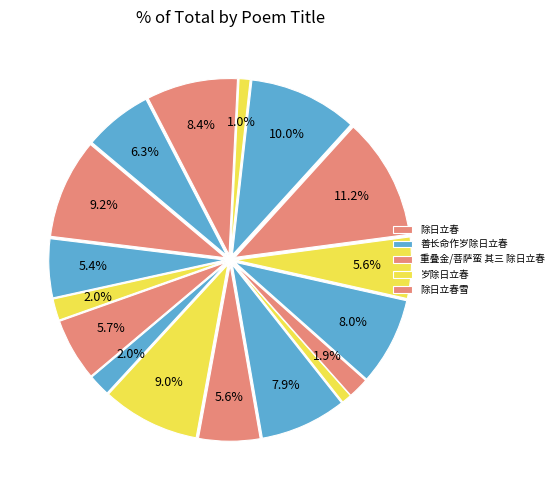

Is there a majority slice in this chart?

No